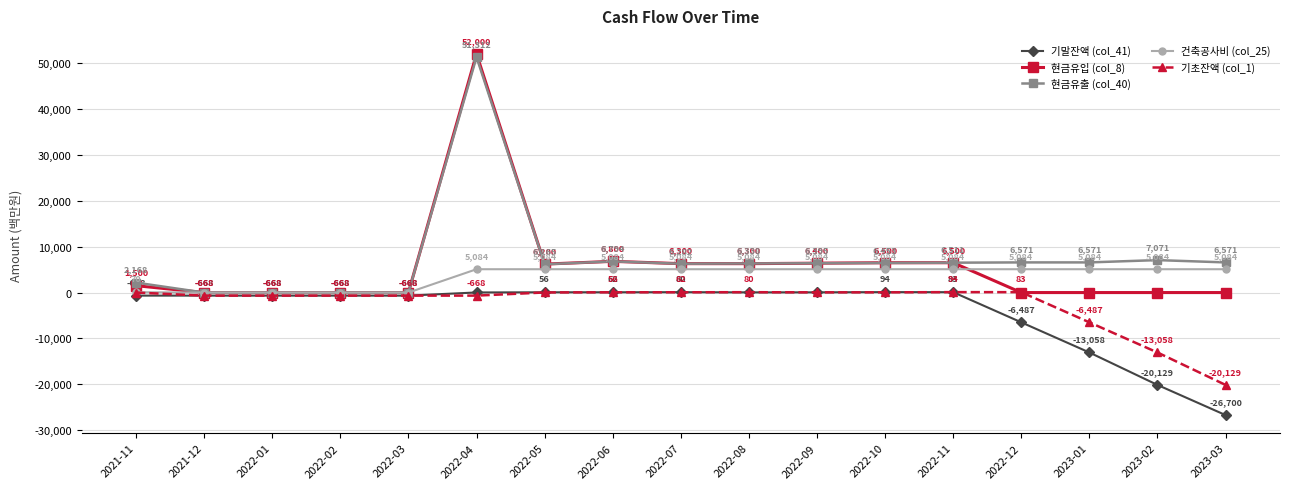

What is the label of the 13th point from the right?

2022-03